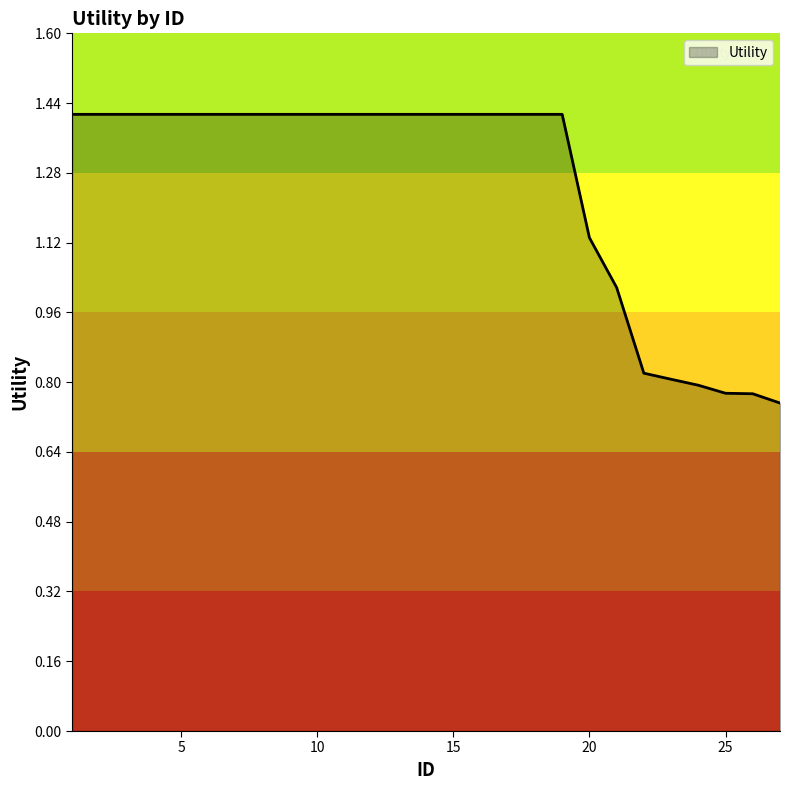

Does the chart display data point markers on the line(s)?

No